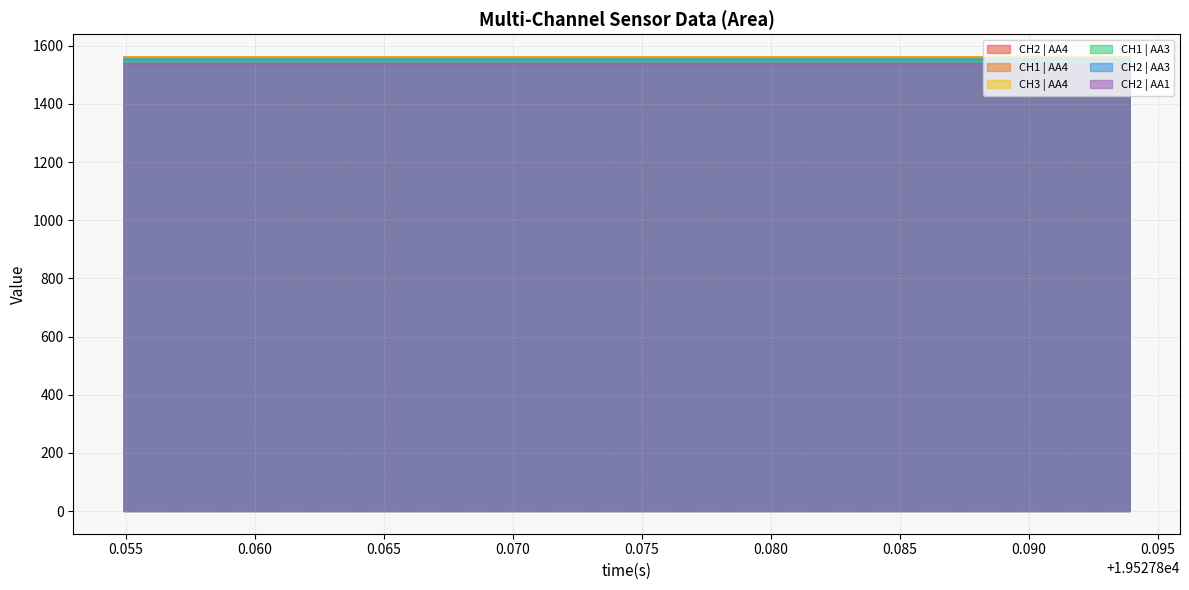

True or false: CH2 | AA1 and CH1 | AA4 cross at least once.

False